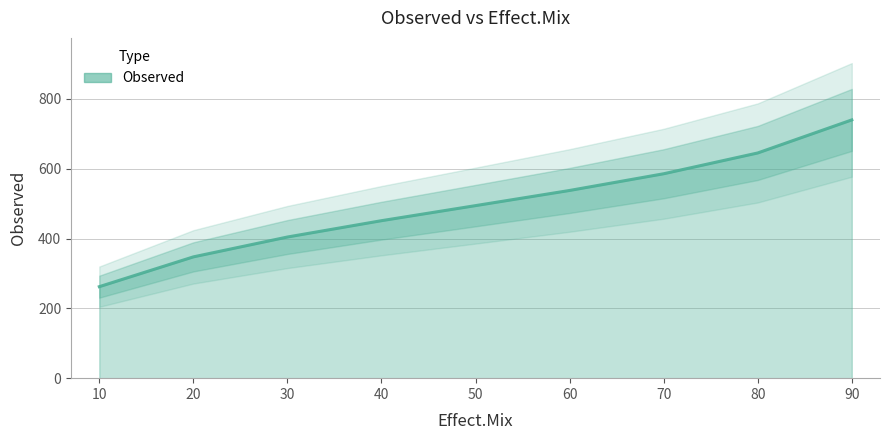

At which label is the value closest to 501?

50